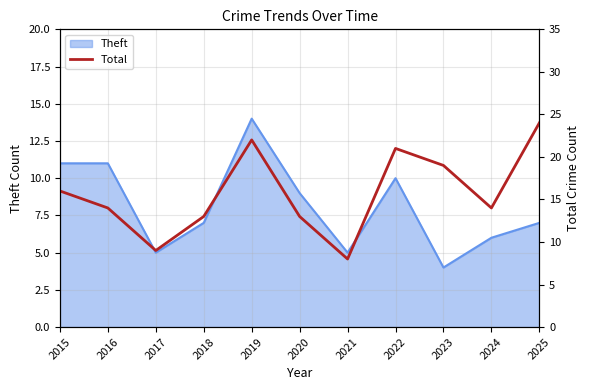

Where is the first local maximum?

2019